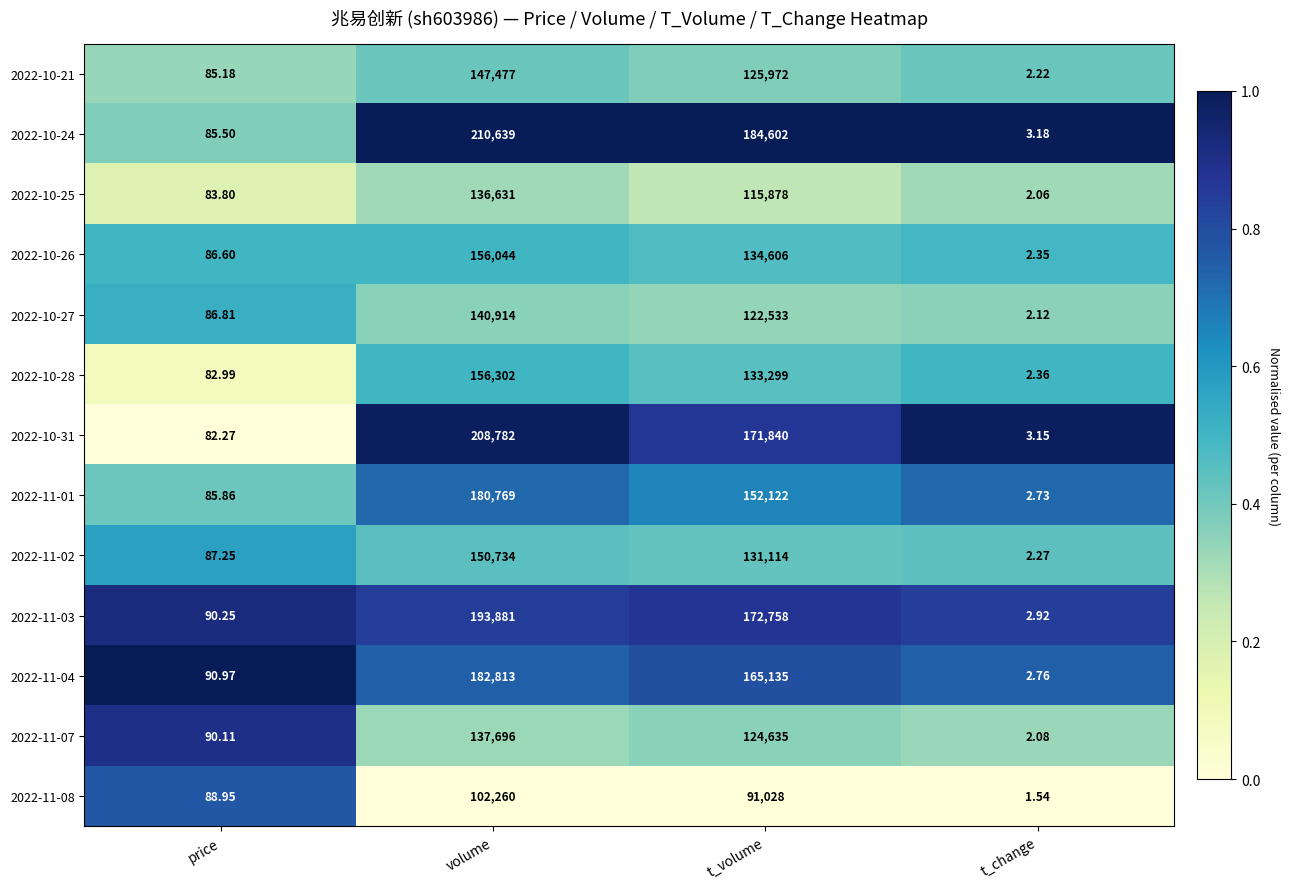

At which label does 2022-11-08 first exceed 91028?

volume